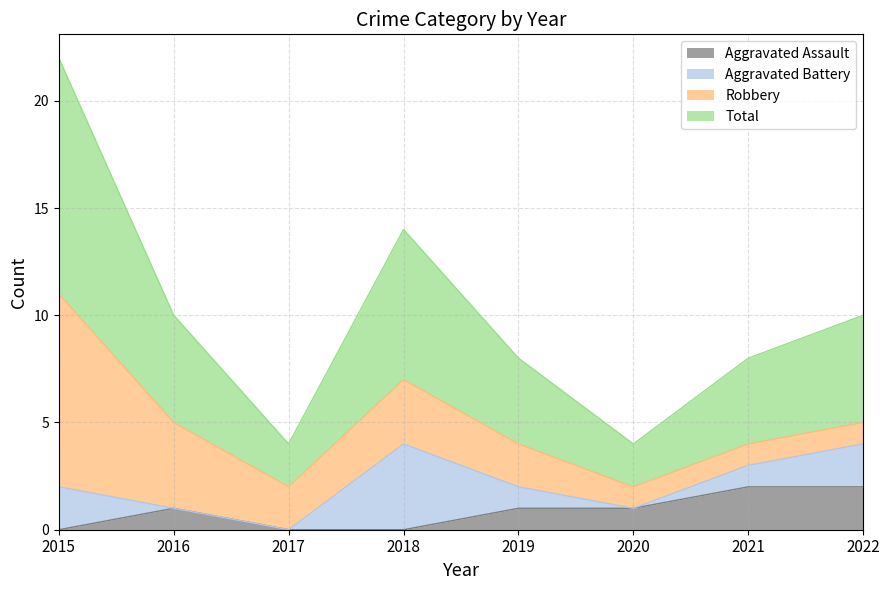

Which series has the largest range (max minus min)?

Total